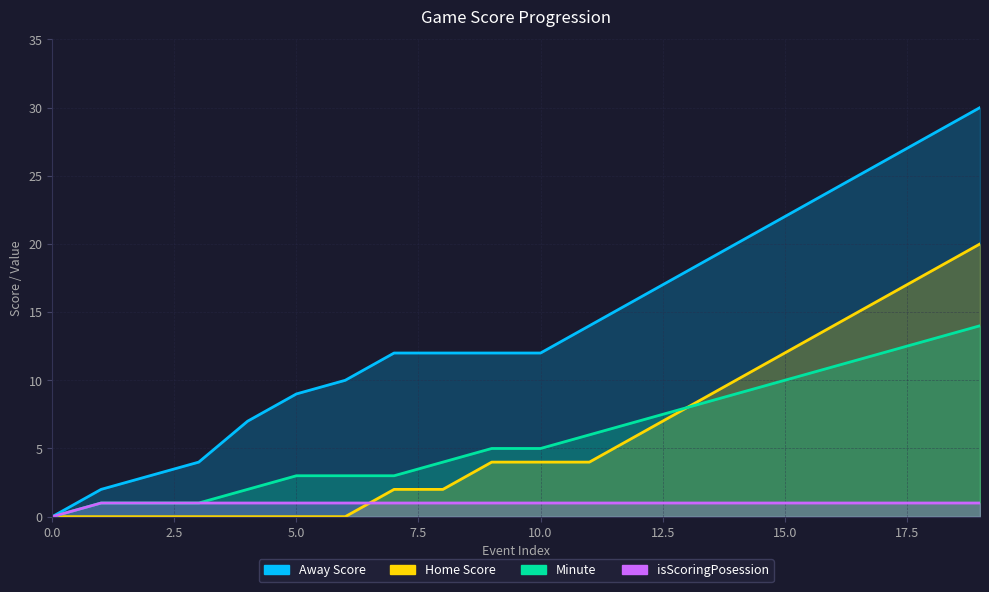

What are all the series names shown in the legend?

Away Score, Home Score, Minute, isScoringPosession